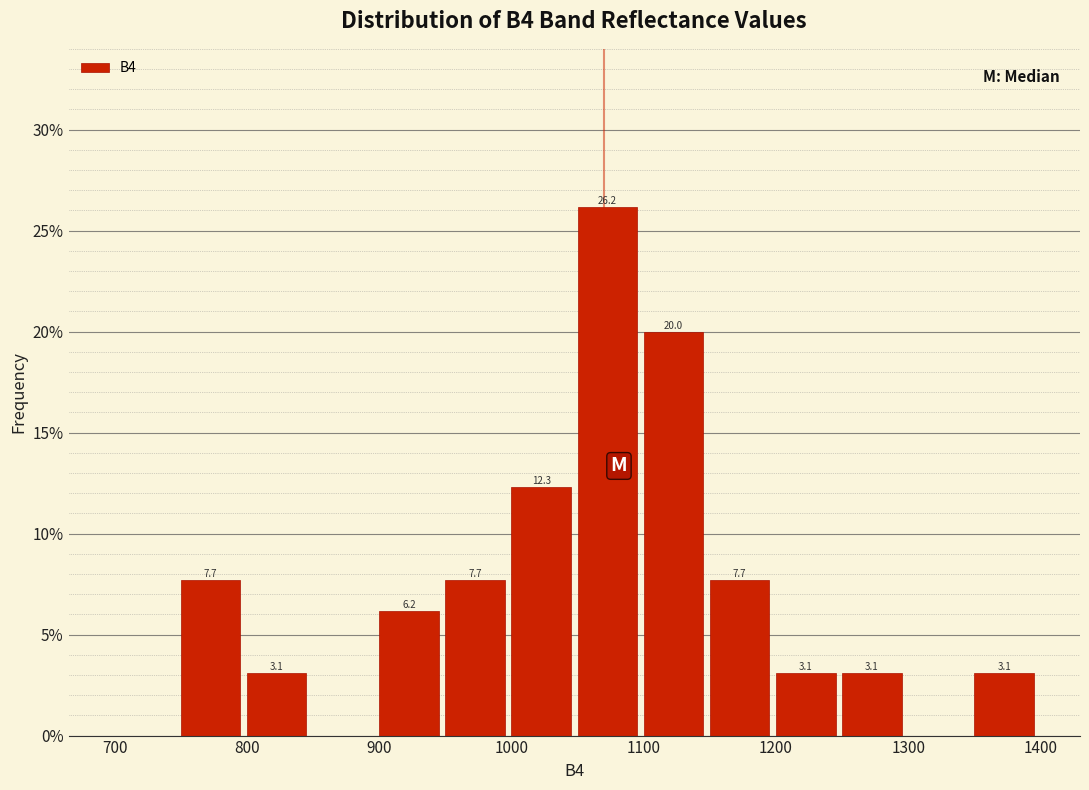

Over which range of the x-axis is the bar tallest?

1050 to 1100